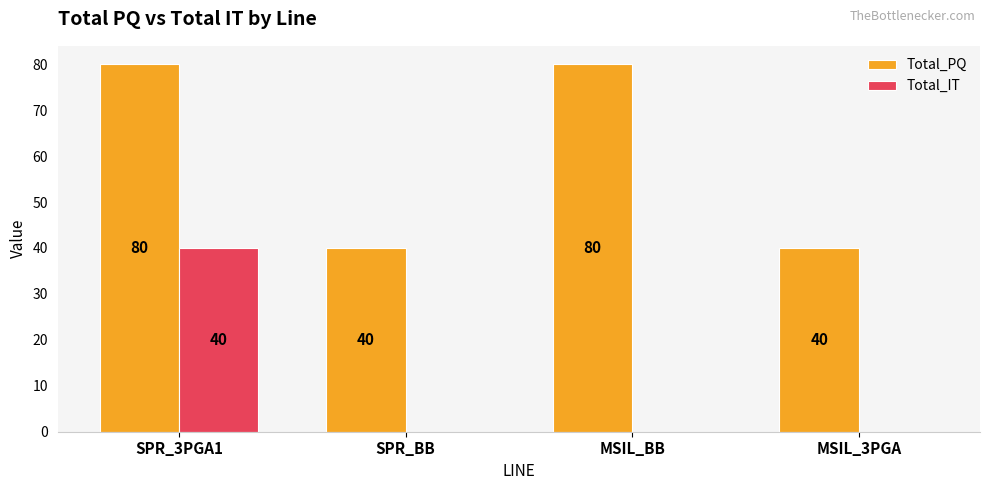

Is it true that Total_PQ equals 71 at SPR_BB?

False